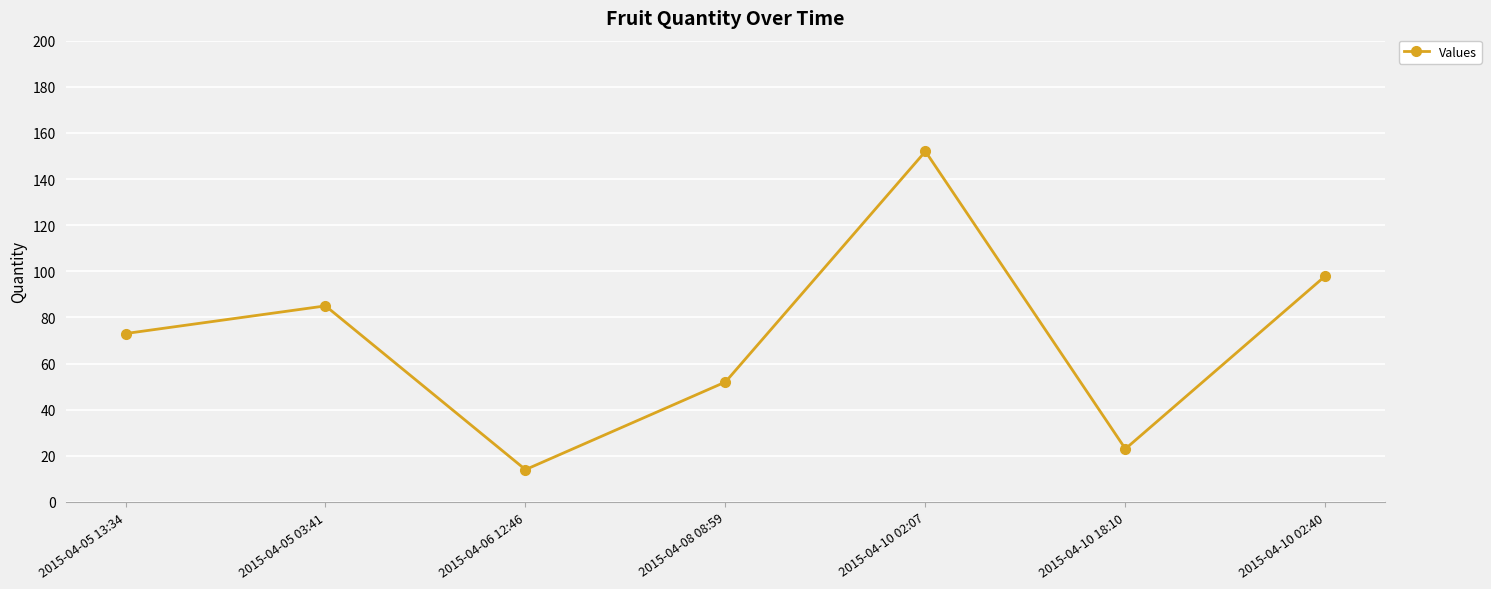

How many lines are shown in the chart?

1